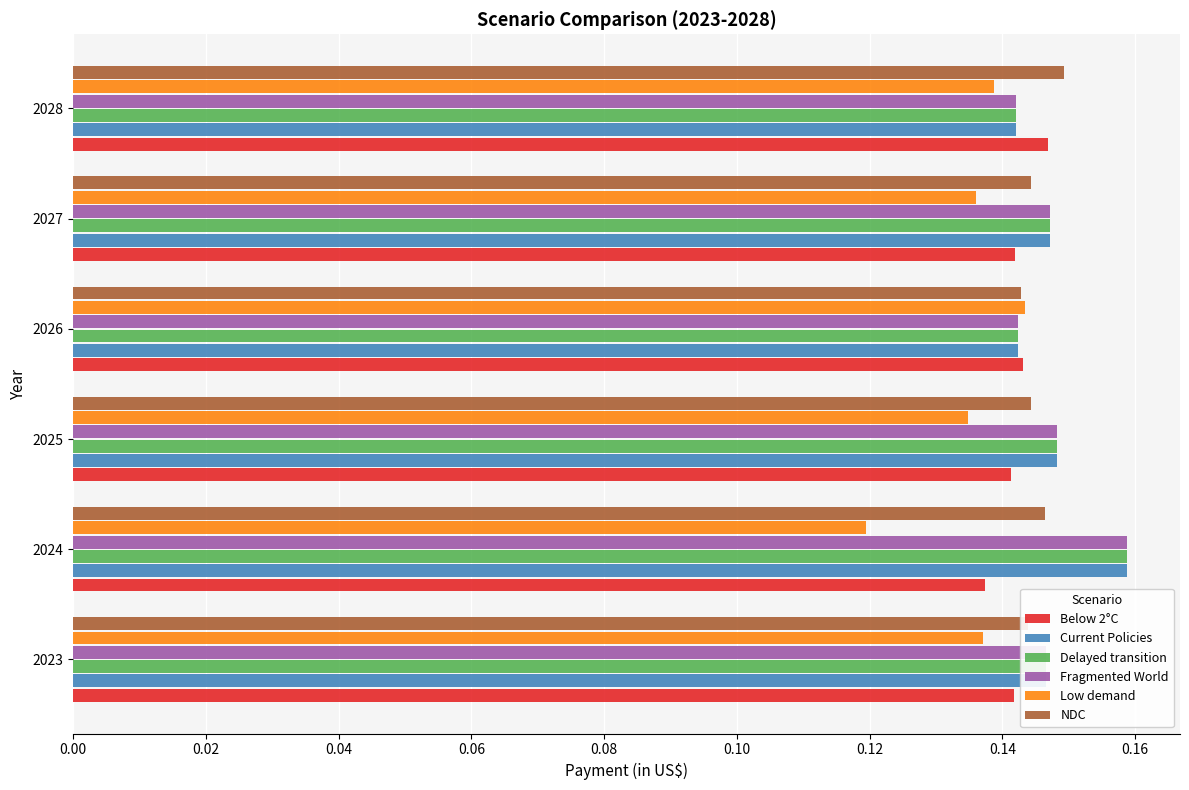

True or false: Fragmented World has a value of 0.0 at 2028.

False